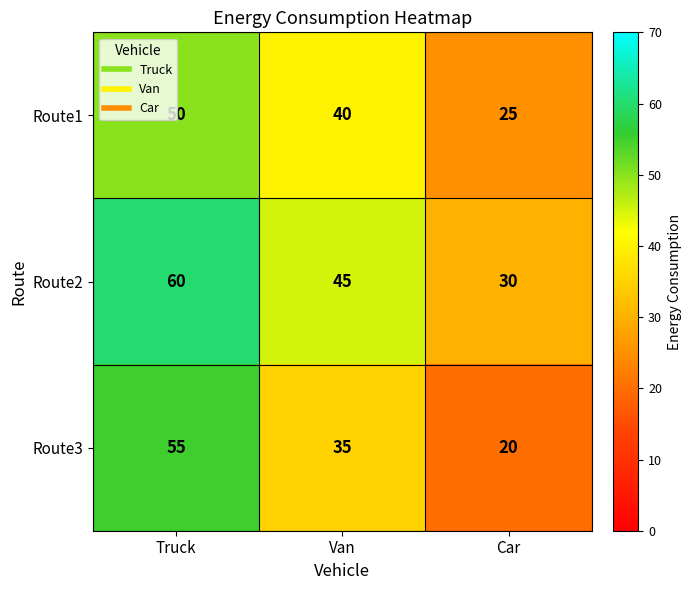

True or false: Route1 has a value of 50 at Truck.

True